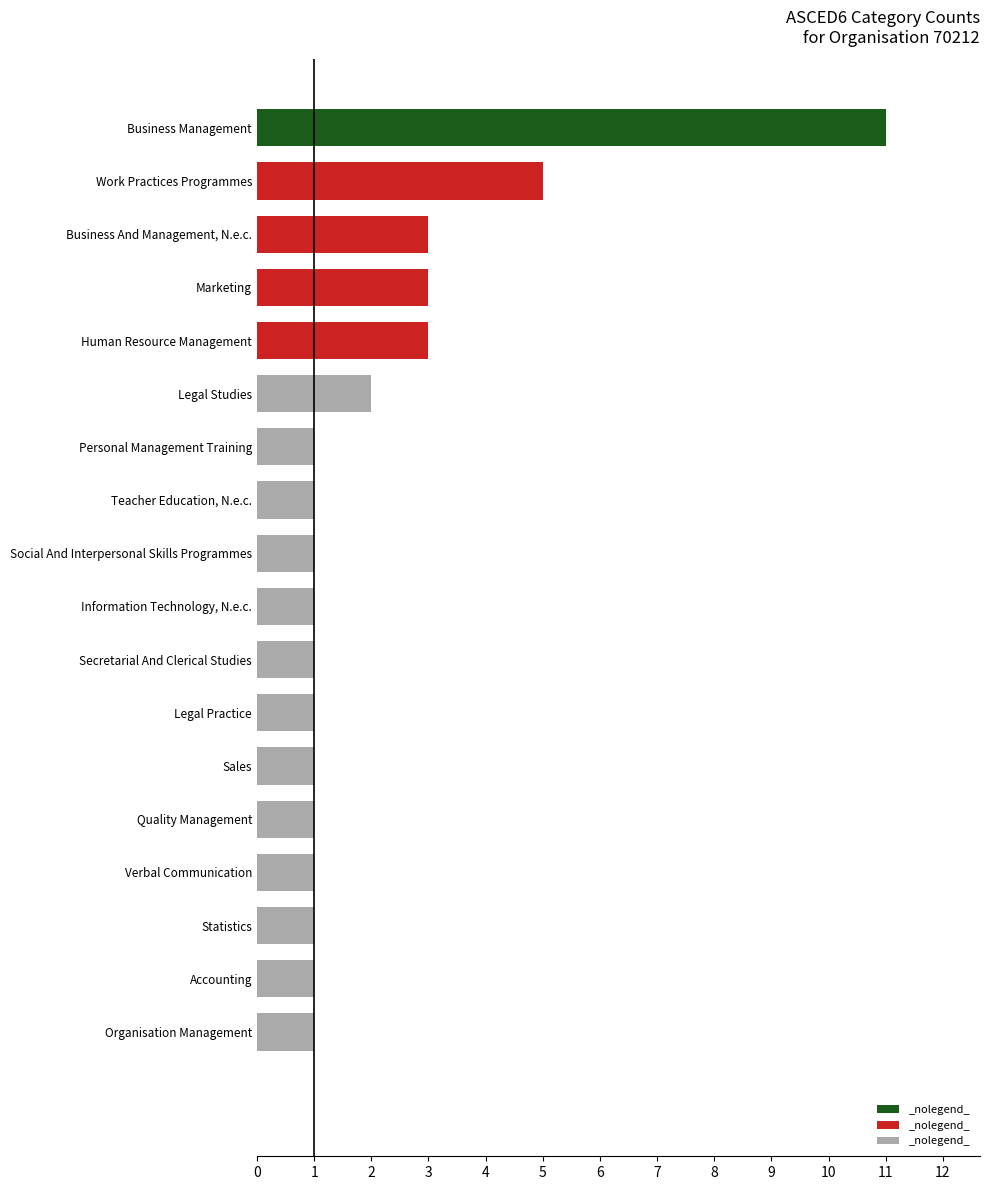

What is the maximum value shown in the chart?

11